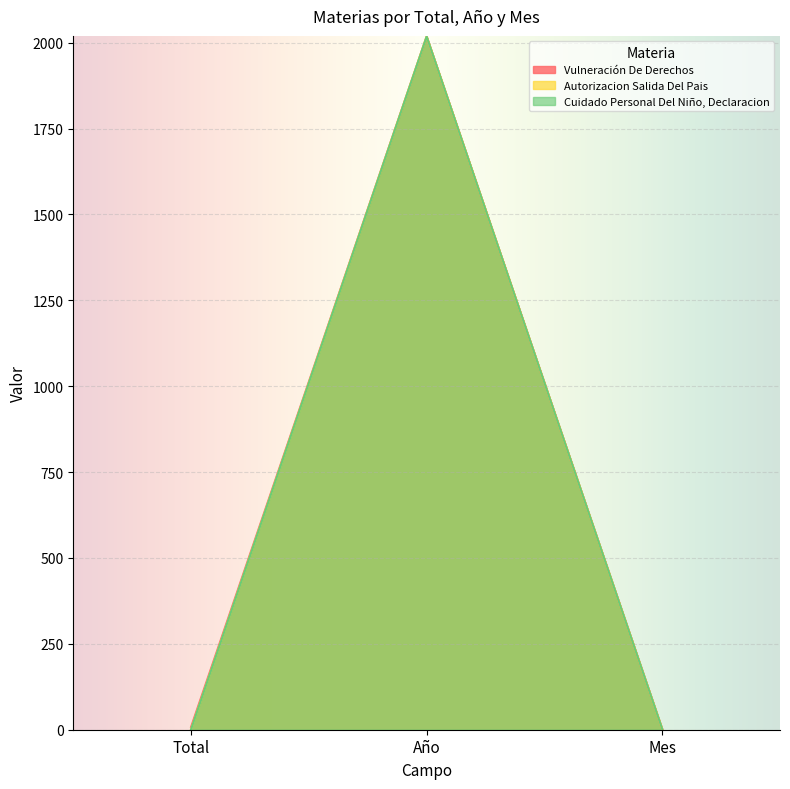

Reading right to left, transcribe all the data shown in this chart.

Vulneración De Derechos: Mes=2	Año=2018	Total=8
Autorizacion Salida Del Pais: Mes=2	Año=2018	Total=1
Cuidado Personal Del Niño, Declaracion: Mes=2	Año=2018	Total=1